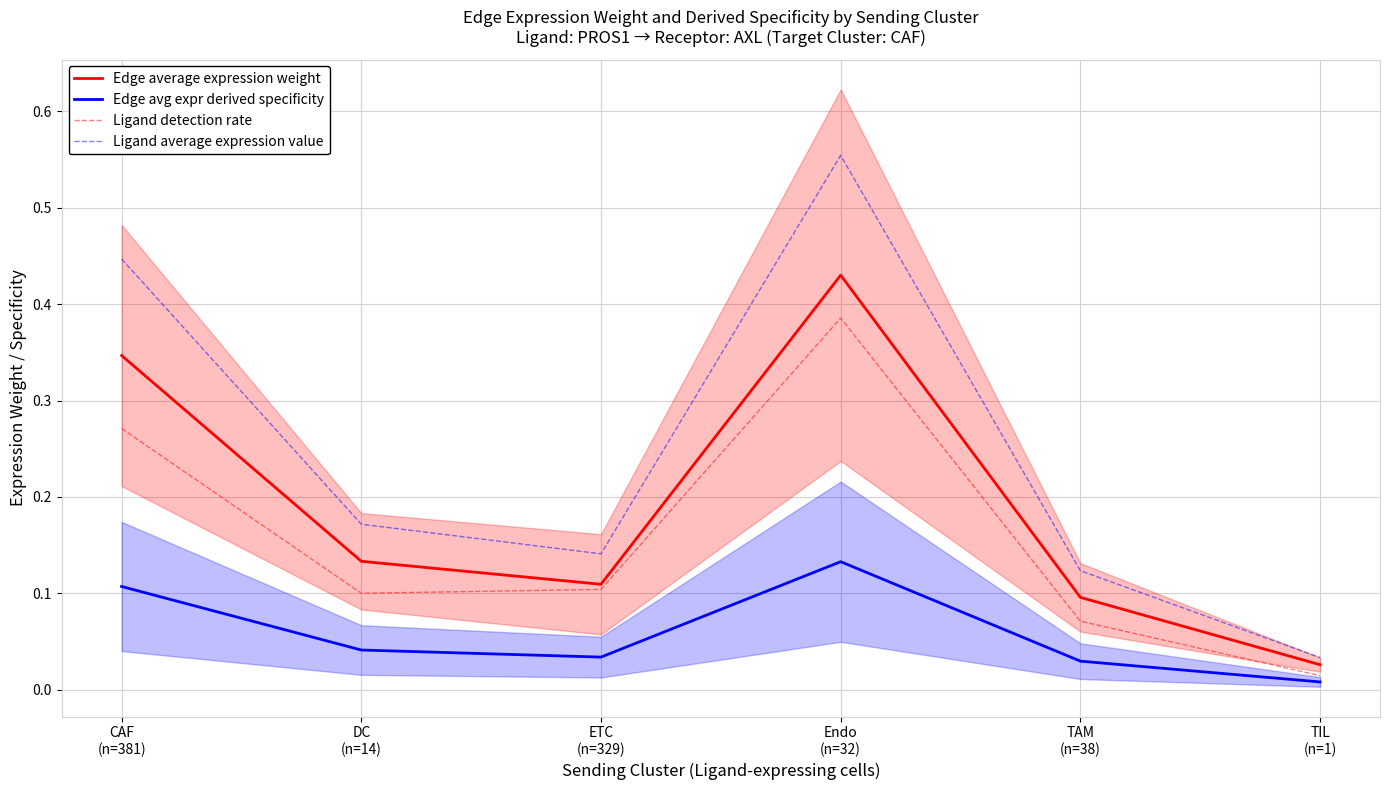

What are all the series names shown in the legend?

Edge average expression weight, Edge avg expr derived specificity, Ligand detection rate, Ligand average expression value